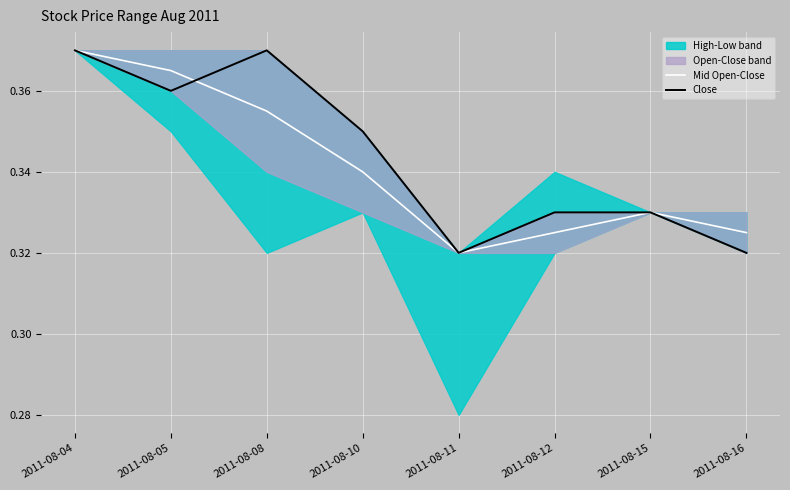

What is the sum of all Mid Open-Close values?

2.7